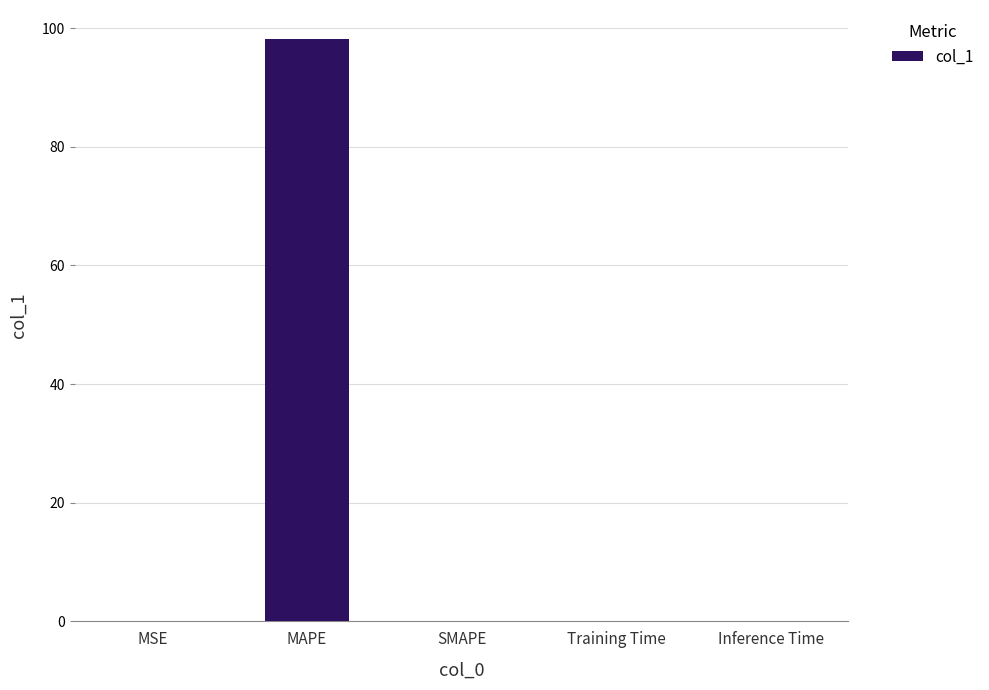

What is the sum of all values?

98.2